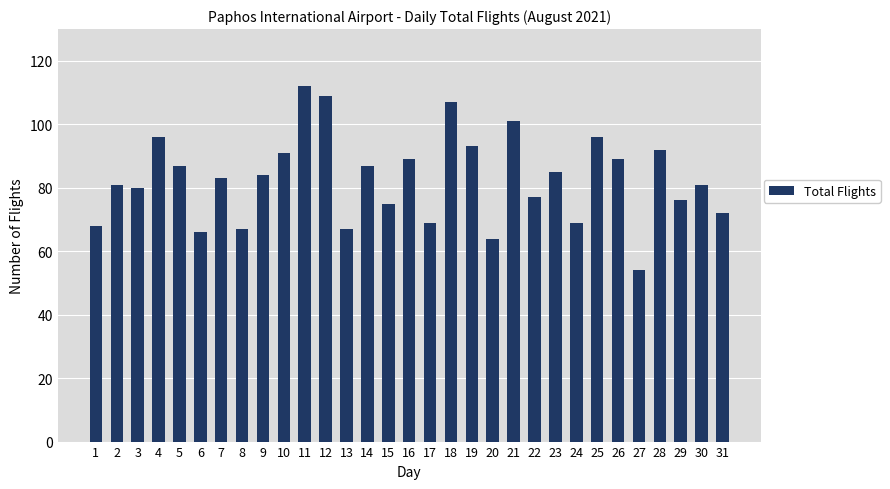

The chart shows a value of 109 at 12. True or false?

True